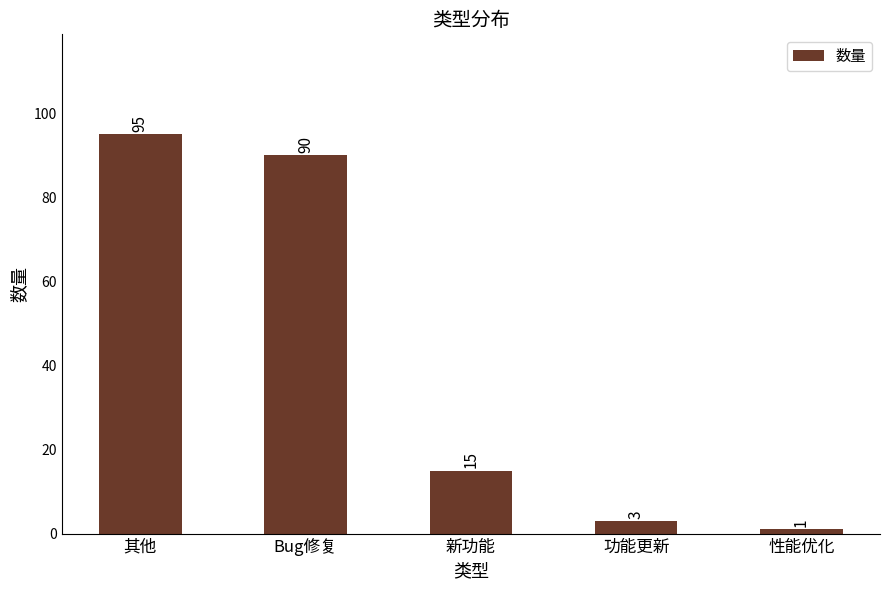

What is the difference between the maximum and second lowest values?

92